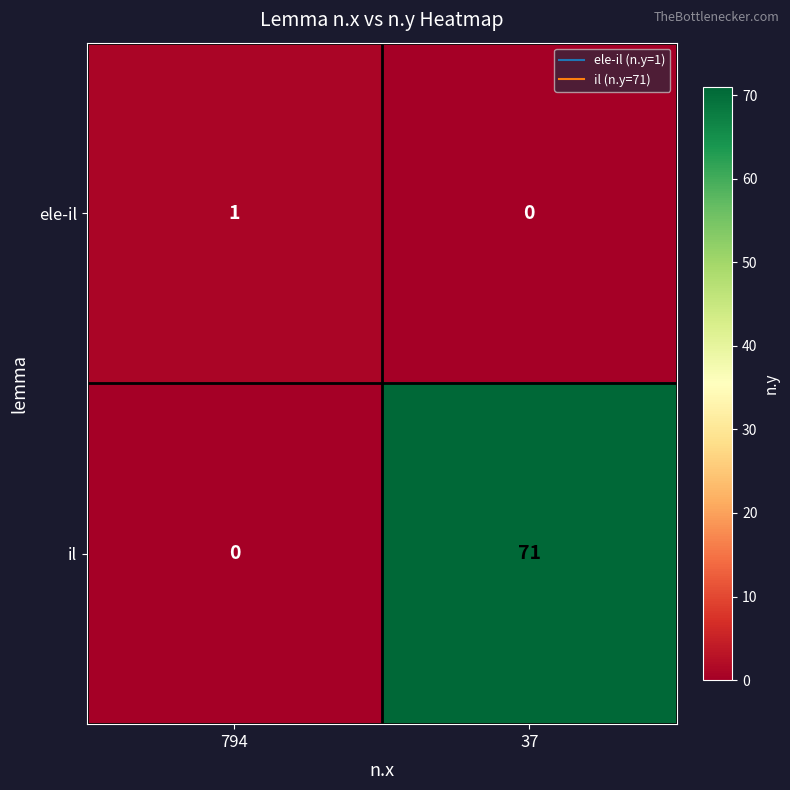

Which series has the largest total across all categories?

il